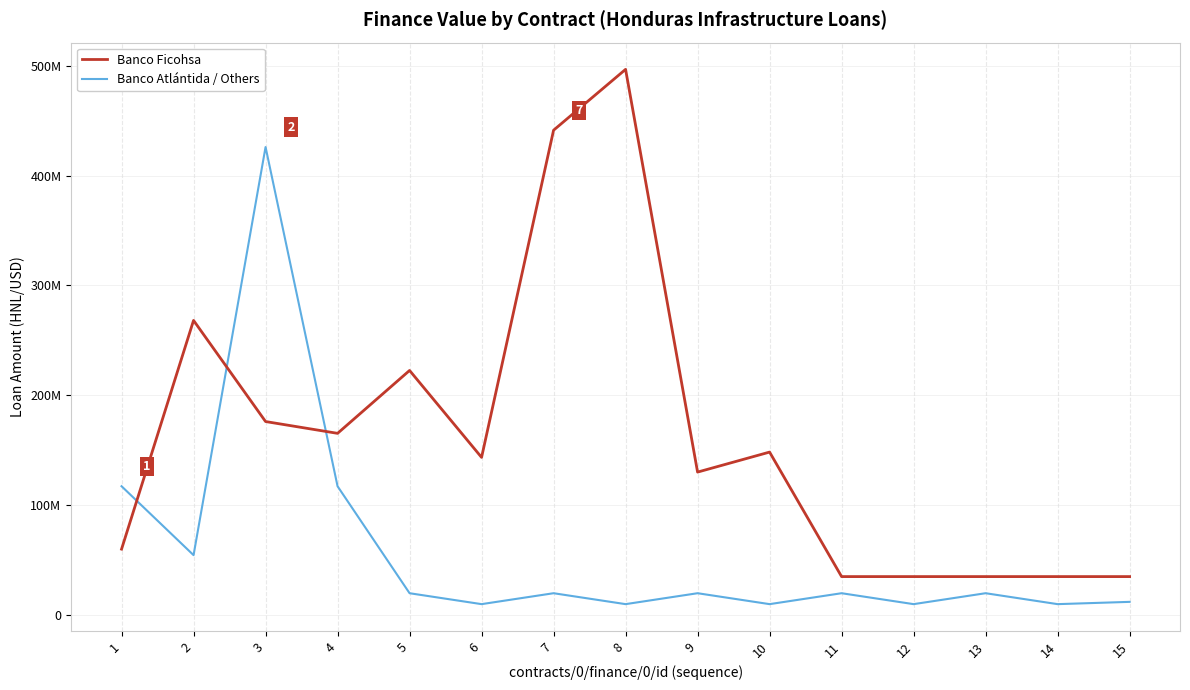

Does the chart display data point markers on the line(s)?

No